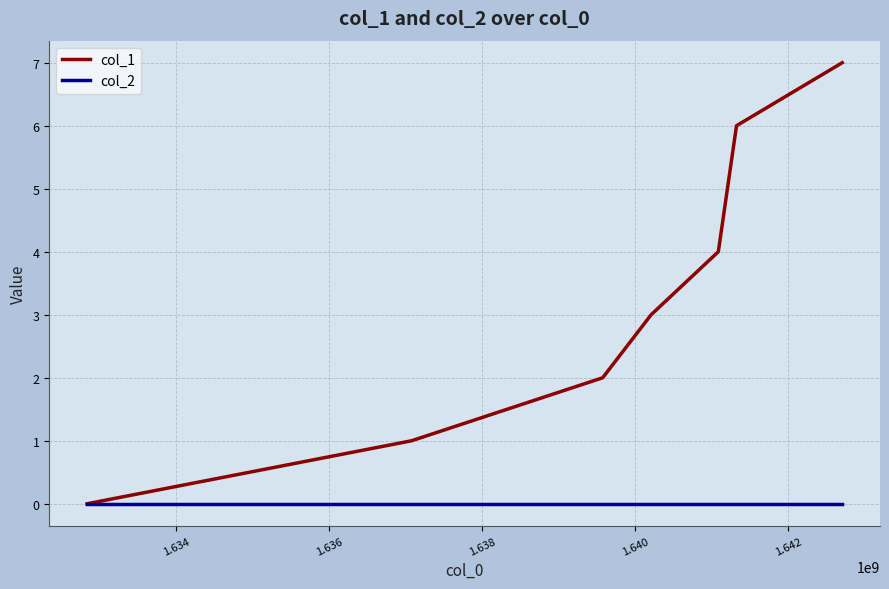

Which series has the largest total across all categories?

col_1